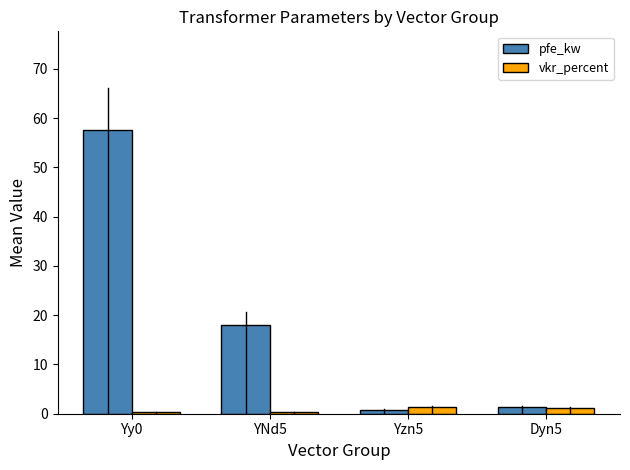

What is the highest value of the pfe_kw series?

57.5